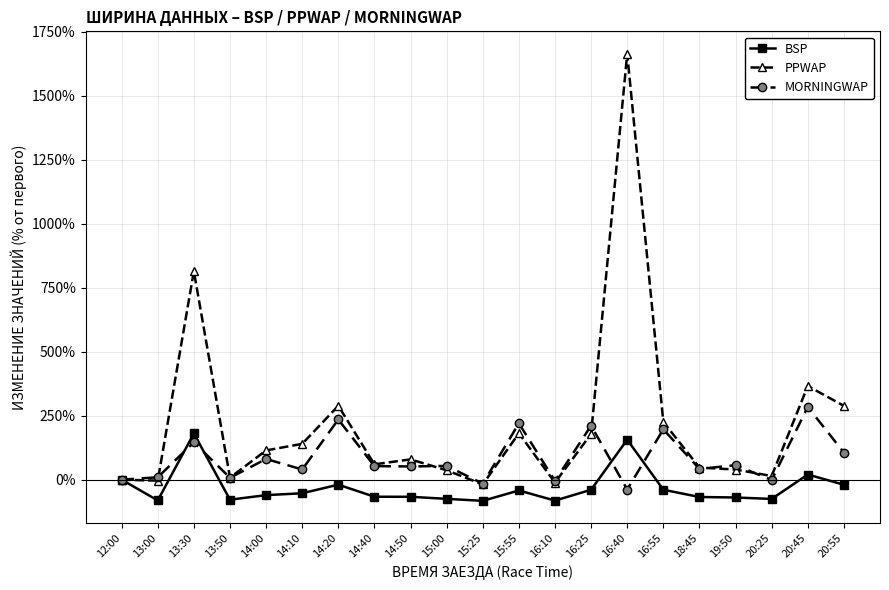

Rank the series by their maximum value, from highest to lowest.

PPWAP, MORNINGWAP, BSP